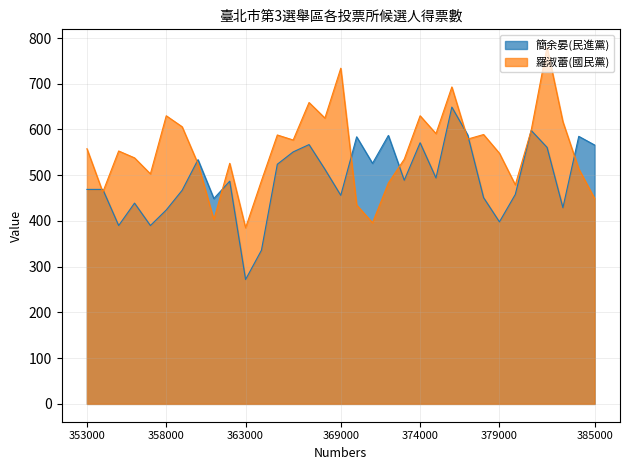

How many intersections are there between 羅淑蕾(國民黨) and 簡余晏(民進黨)?

9